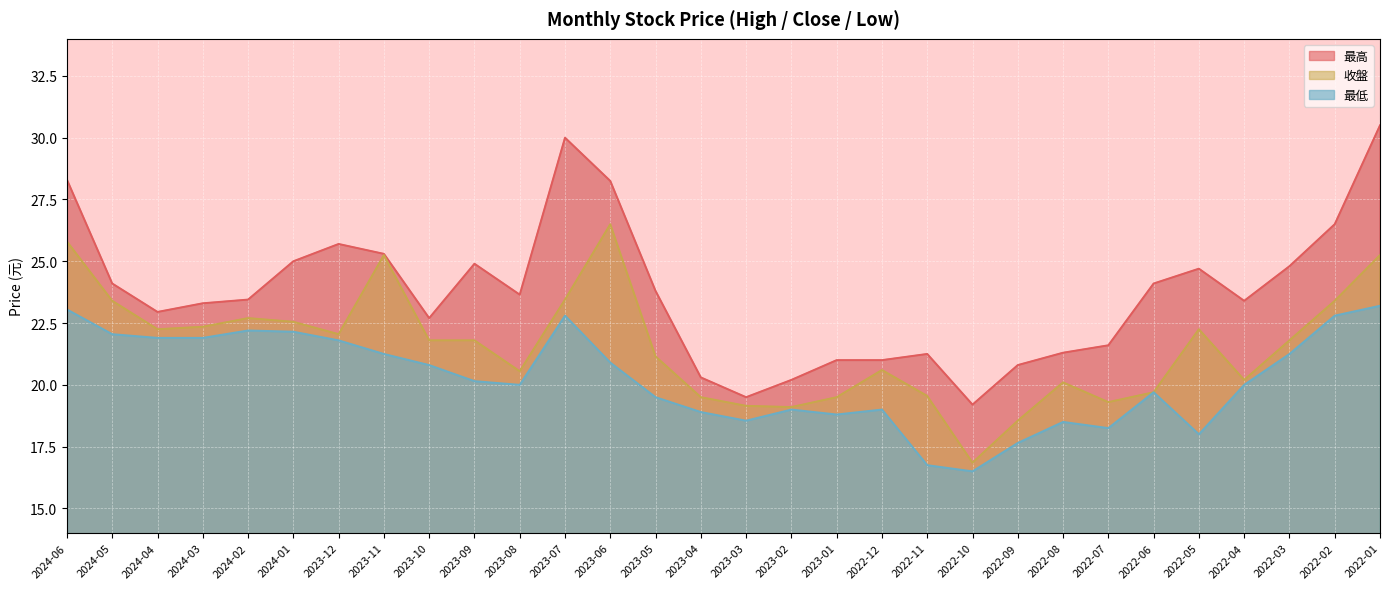

Reading left to right, list all the values displayed in this chart.

收盤: 25.8	23.4	22.2	22.4	22.7	22.6	22.1	25.2	21.8	21.8	20.6	23.4	26.5	21.1	19.5	19.1	19.1	19.5	20.6	19.6	16.9	18.6	20.1	19.3	19.7	22.2	20.2	21.8	23.4	25.2
最高: 28.3	24.1	22.9	23.3	23.4	25.0	25.7	25.3	22.7	24.9	23.6	30.0	28.2	23.8	20.3	19.5	20.2	21.0	21.0	21.2	19.2	20.8	21.3	21.6	24.1	24.7	23.4	24.8	26.5	30.5
最低: 23.1	22.1	21.9	21.9	22.2	22.1	21.8	21.2	20.8	20.1	20.0	22.8	20.9	19.5	18.9	18.6	19.0	18.8	19.0	16.8	16.5	17.6	18.5	18.2	19.7	18.0	20.0	21.2	22.8	23.2